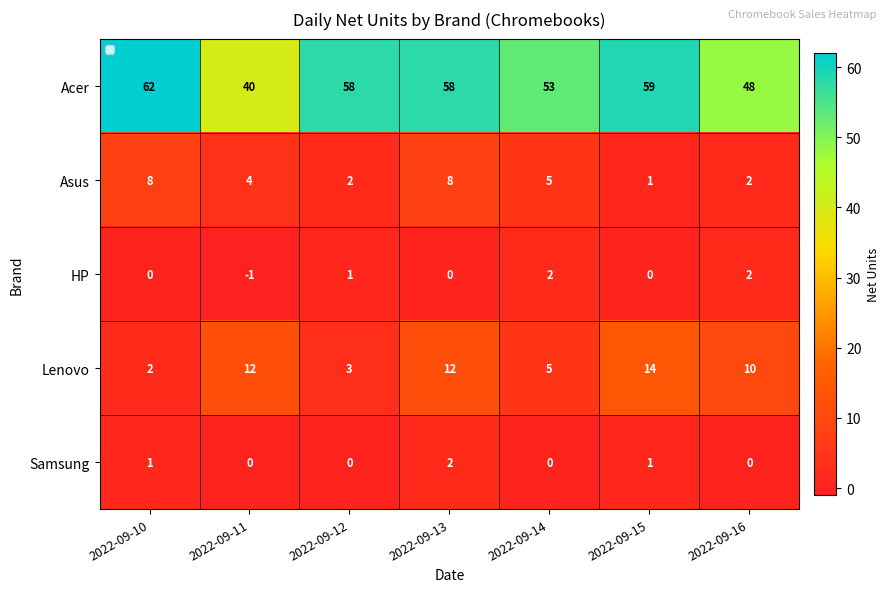

Is it true that Acer equals 40 at 2022-09-11?

True